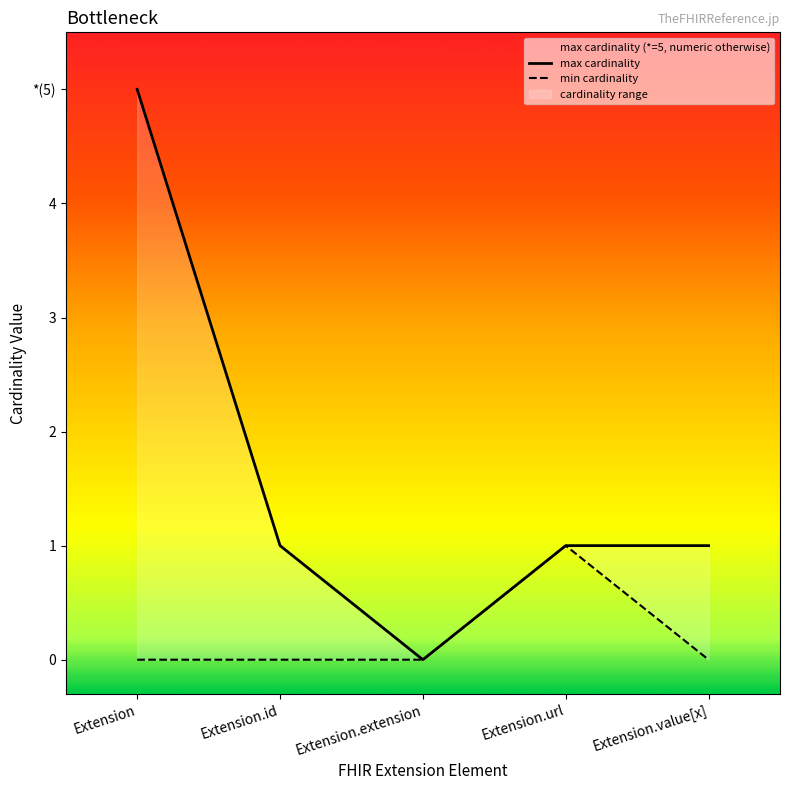

Reading left to right, list all the values displayed in this chart.

max cardinality: Extension=5	Extension.id=1	Extension.extension=0	Extension.url=1	Extension.value[x]=1
min cardinality: Extension=0	Extension.id=0	Extension.extension=0	Extension.url=1	Extension.value[x]=0